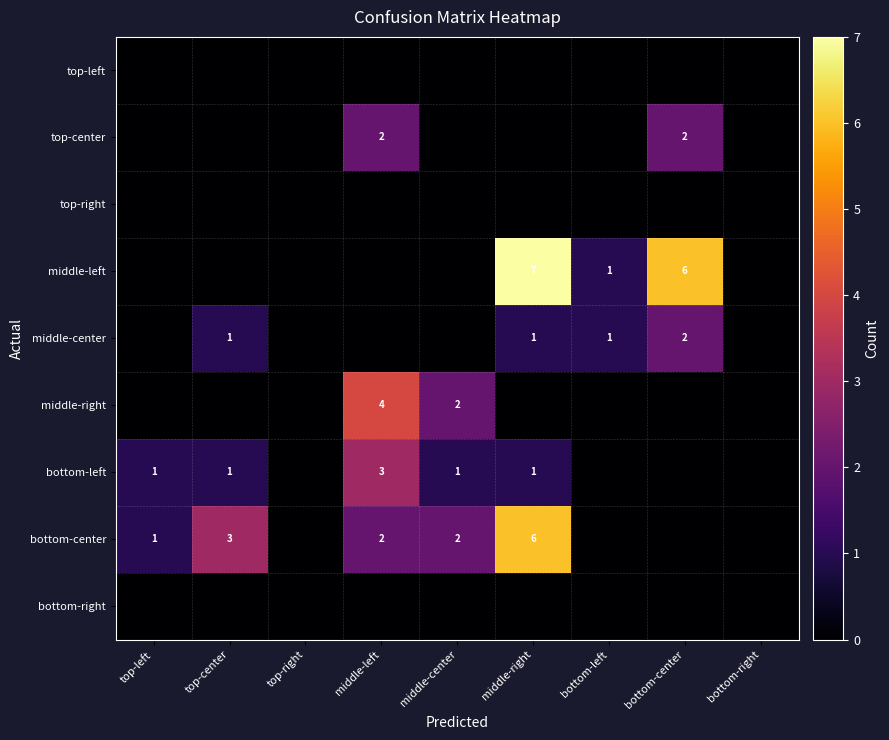

What is the maximum value shown in the chart?

7